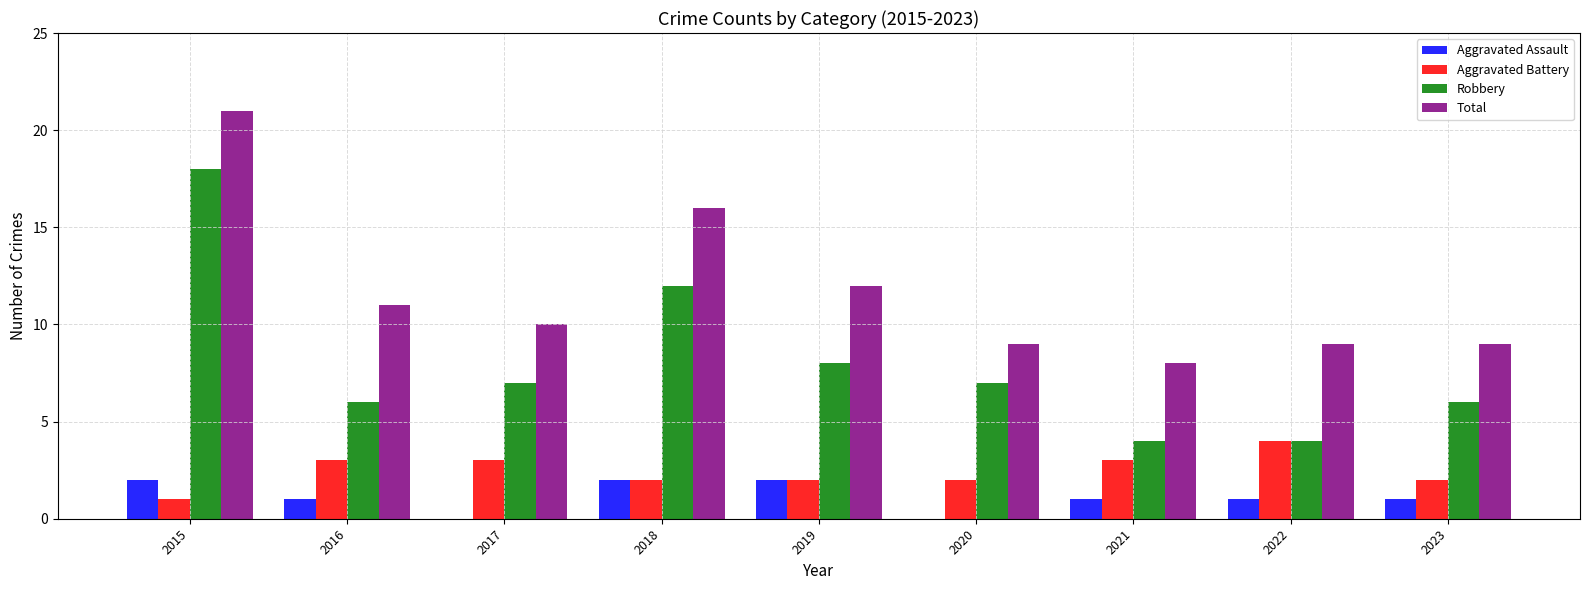

What is the total value across all series at 2015?

42